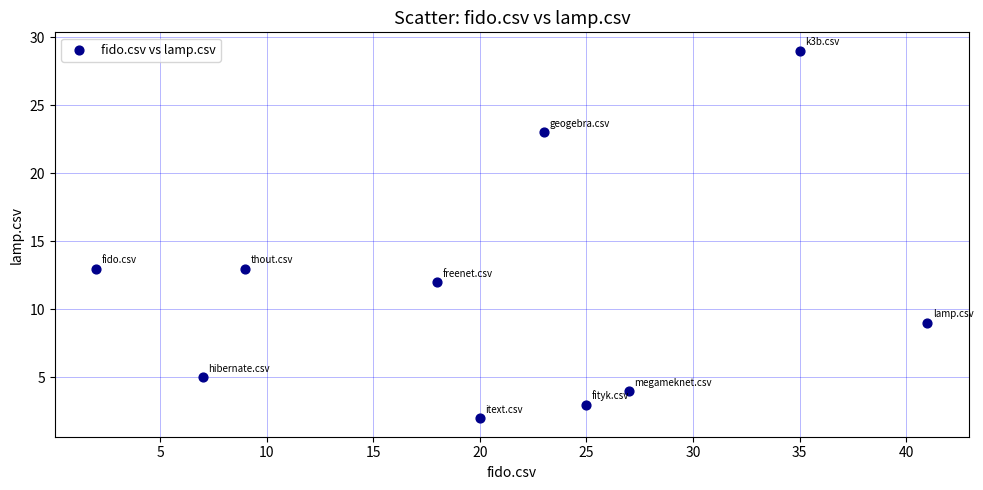

What is the range of Y values (max minus min)?

27